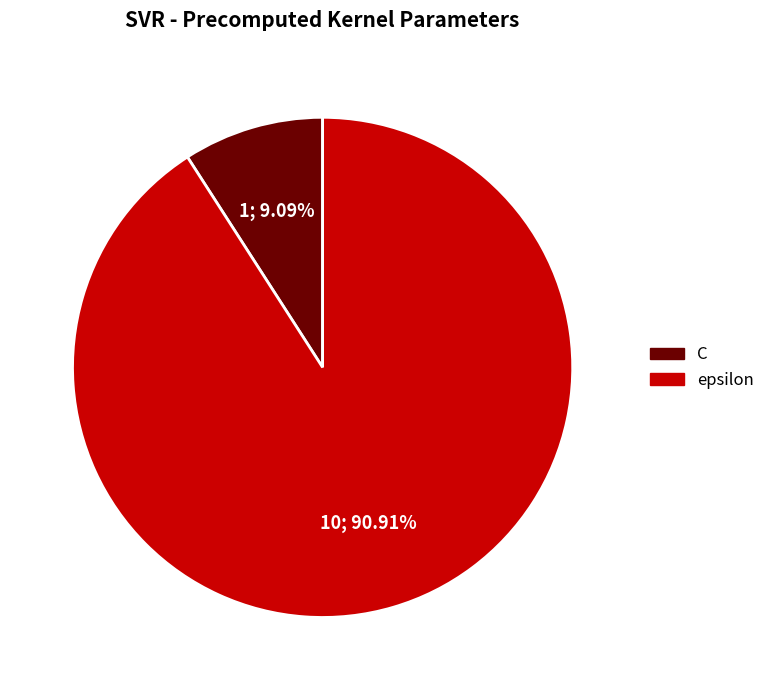

Is the sum of C and epsilon greater than half?

Yes